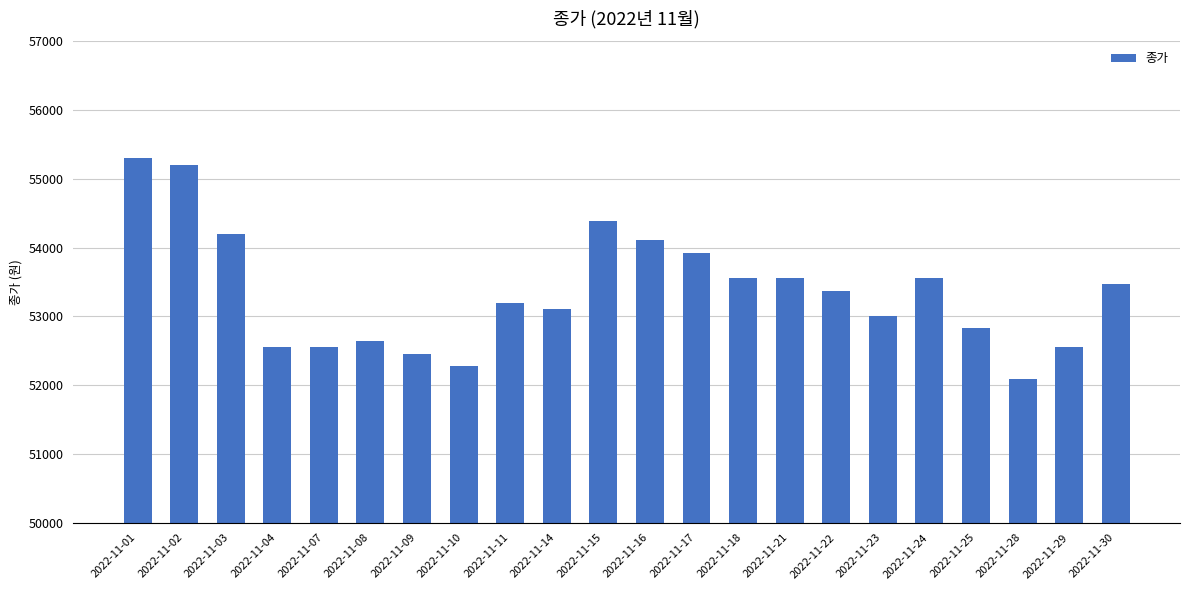

Is it true that the value at 2022-11-18 is 14993?

False